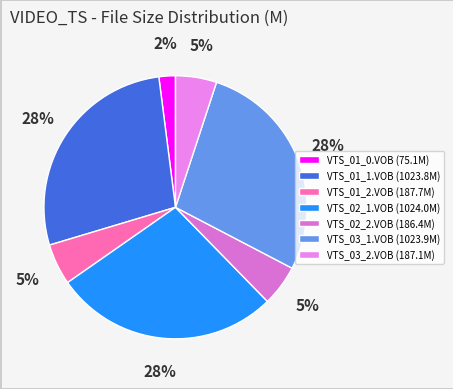

Count the number of slices in the pie.

7